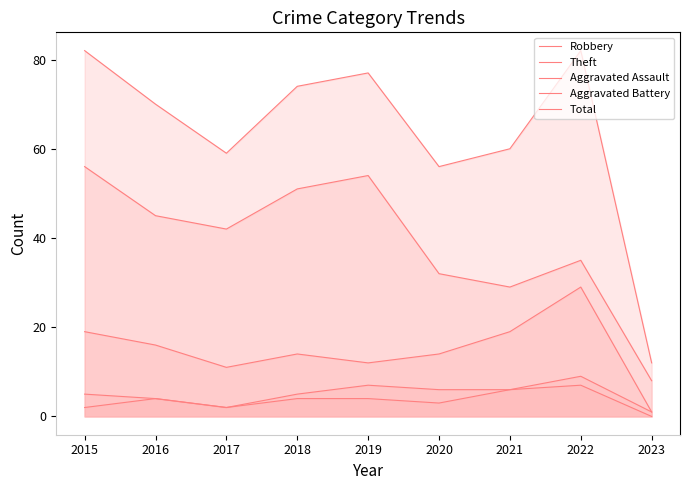

True or false: Robbery has a value of 16 at 2017.

False